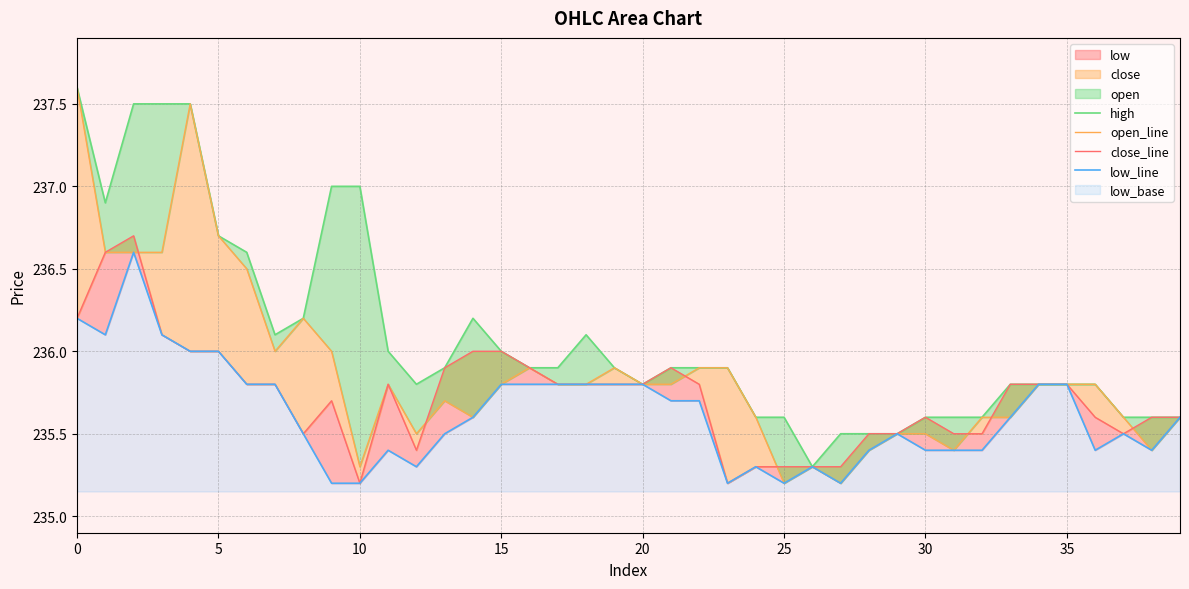

The value of high at 21 is 235.9. True or false?

True